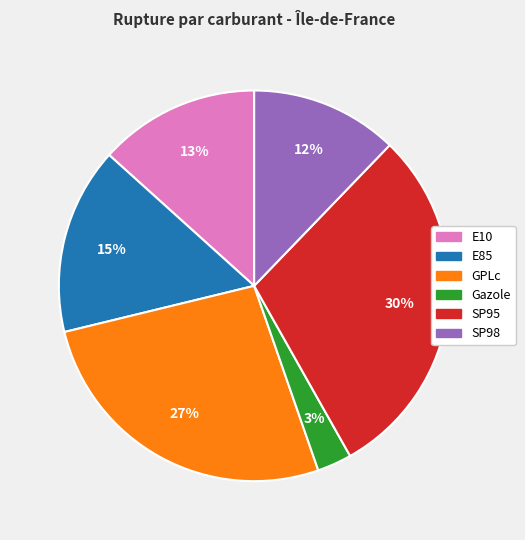

To the nearest percent, what percentage of the pie is GPLc?

27%